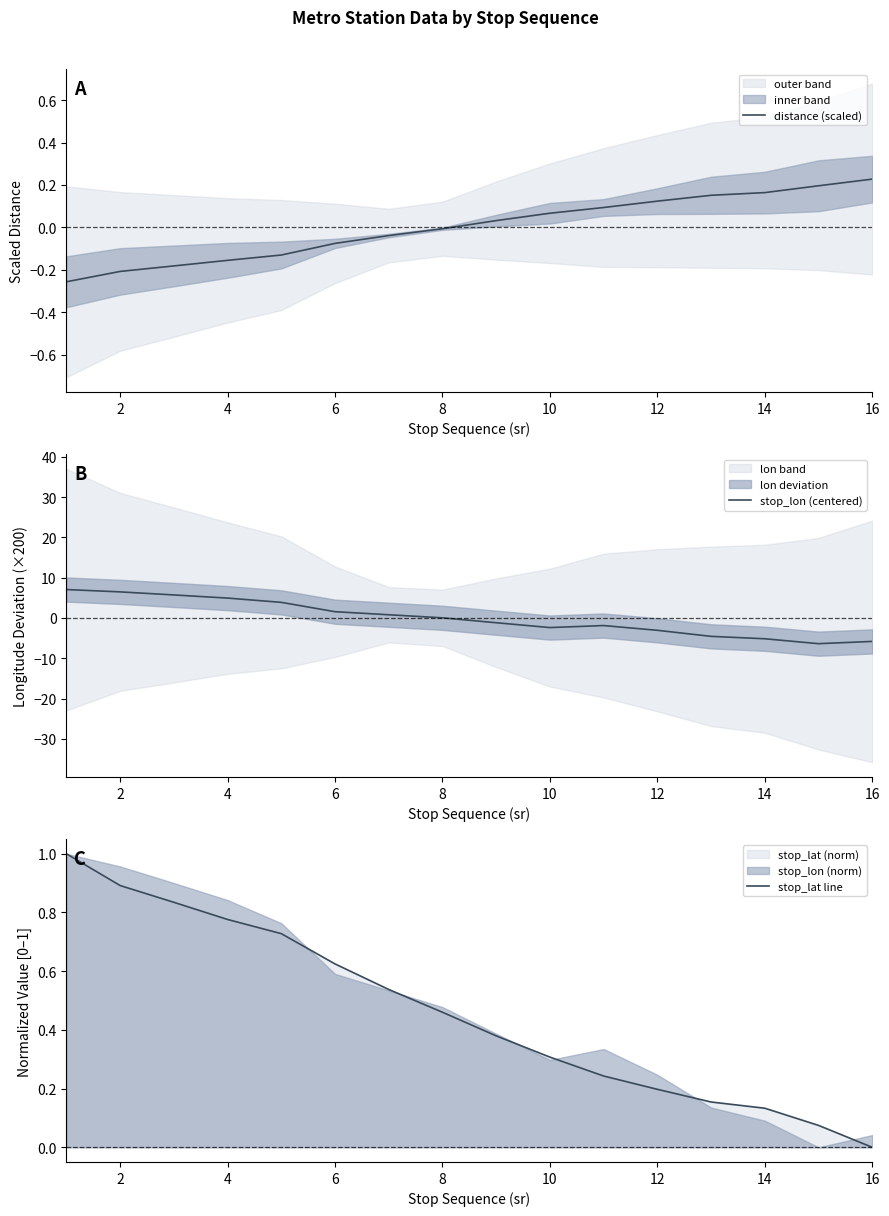

How many data points in stop_lon (centered) are less than 0?

8